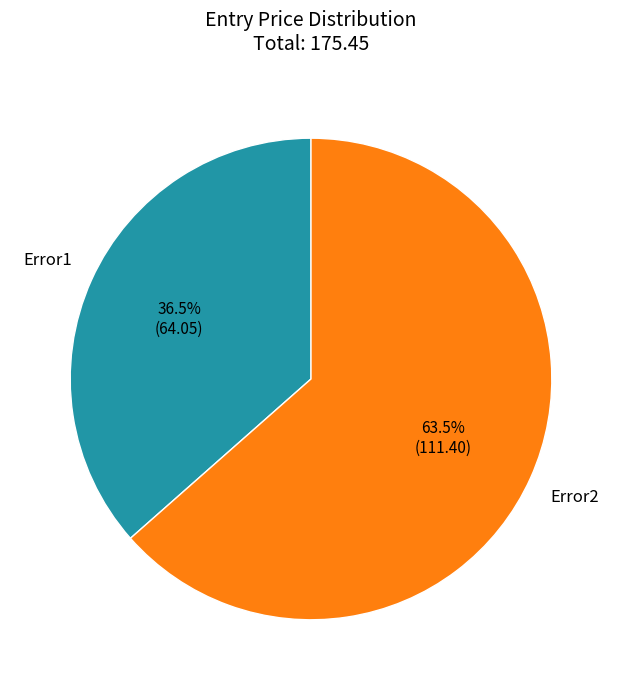

How many slices are in this pie chart?

2